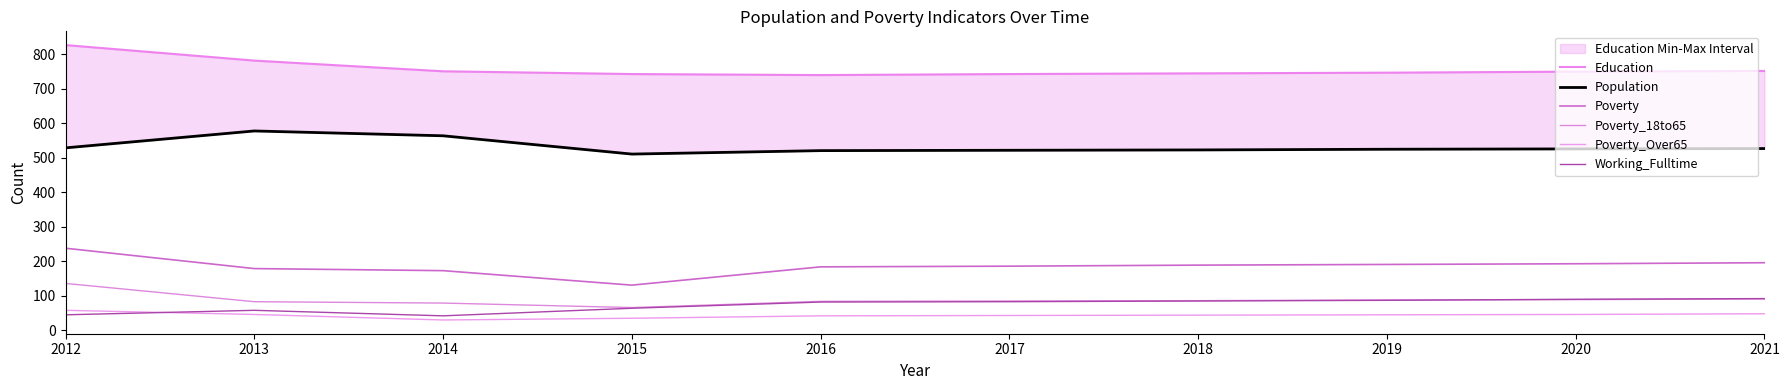

True or false: Working_Fulltime and Education intersect in this chart.

False